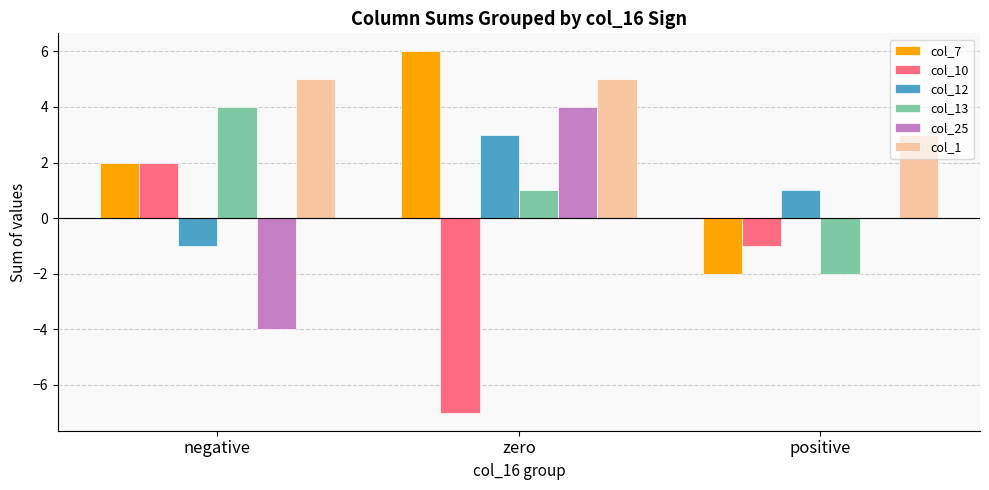

Between zero and positive, which series saw the biggest shift?

col_7